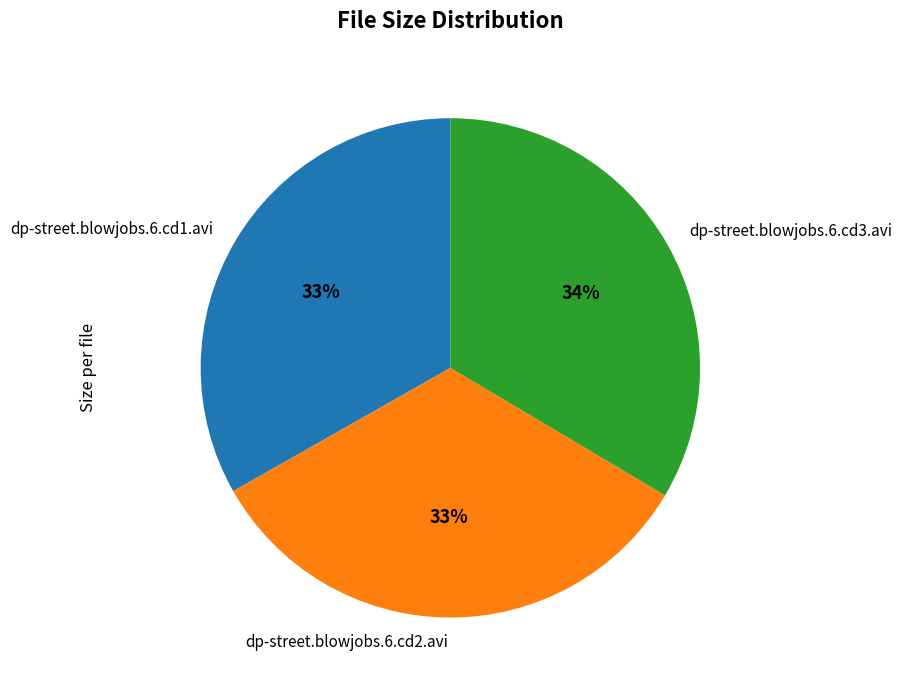

Count the number of slices in the pie.

3